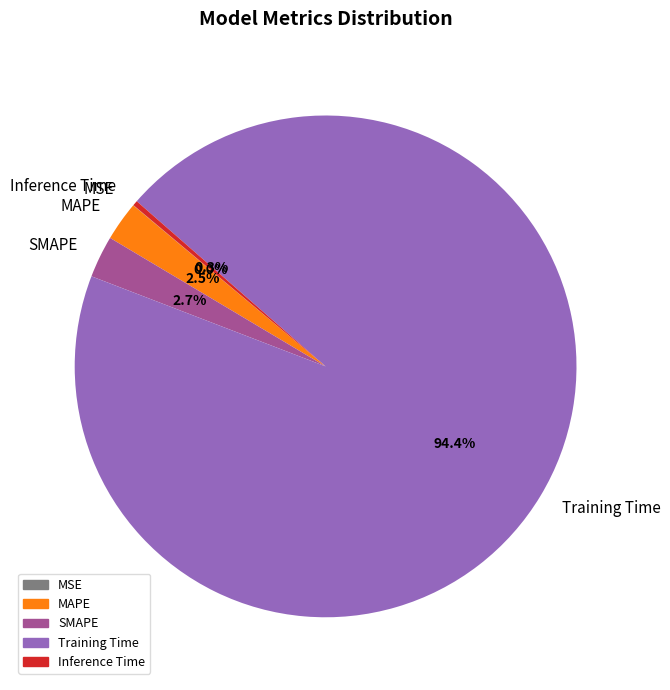

Which slice is the largest?

Training Time